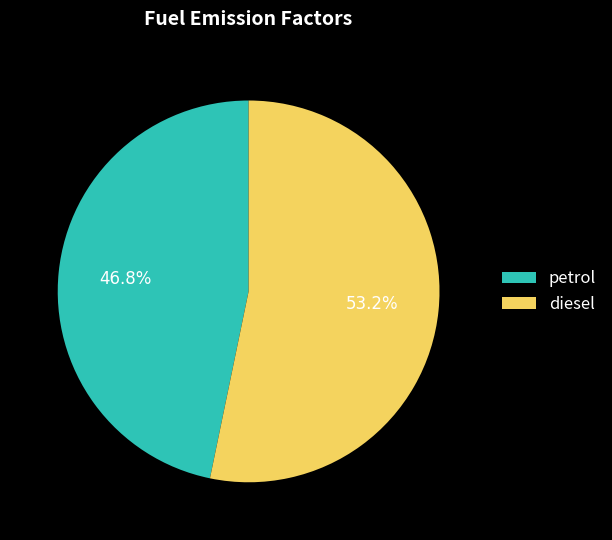

How much of the chart is everything except diesel?

46.8%